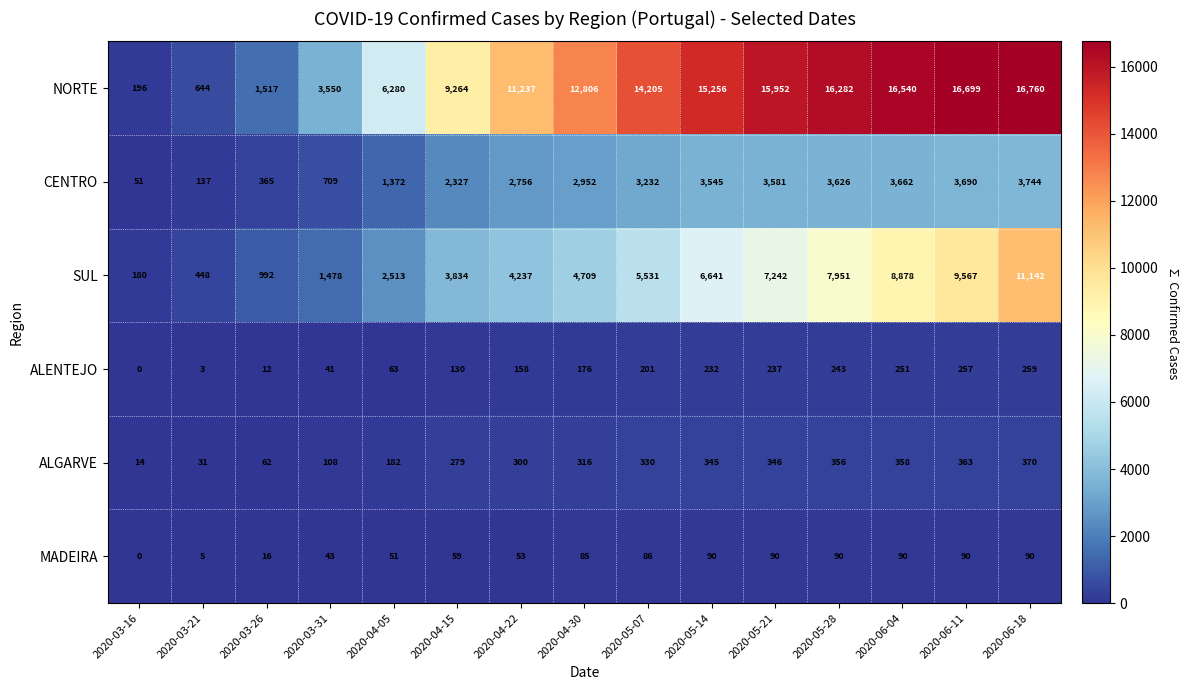

Which series has the largest range (max minus min)?

NORTE